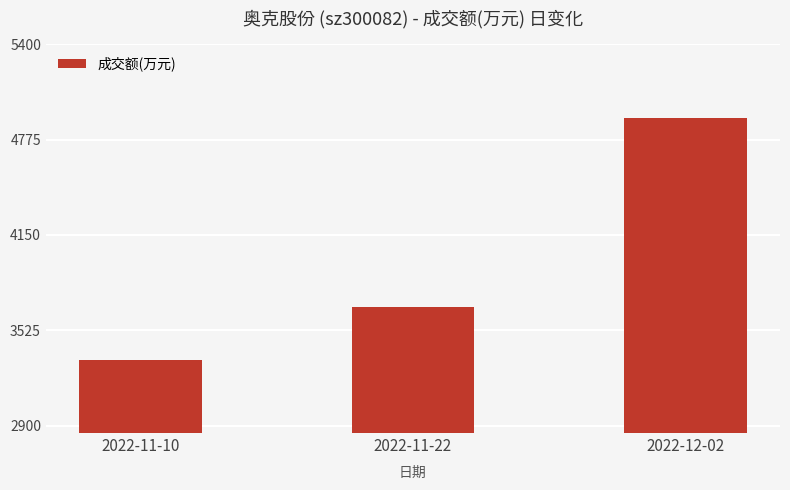

Read the value at 2022-12-02, to the nearest 100.

4900